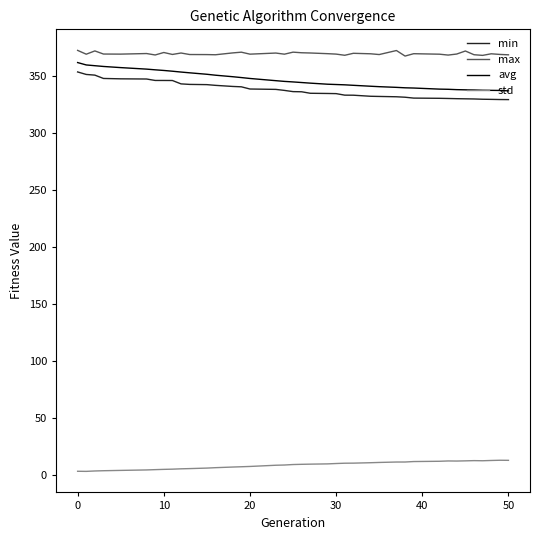

What is the maximum value shown in the chart?

372.8